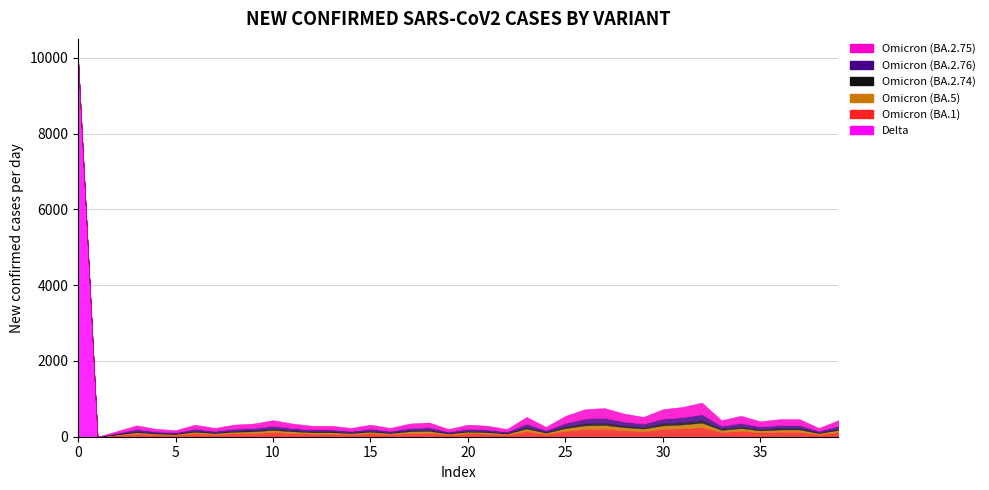

What is the sum of the Omicron (BA.5) values at 31 and 38?

140